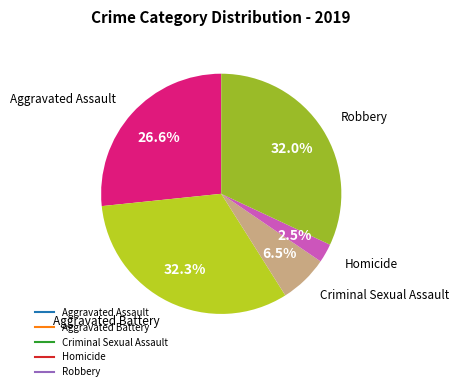

How many segments does this pie chart have?

5